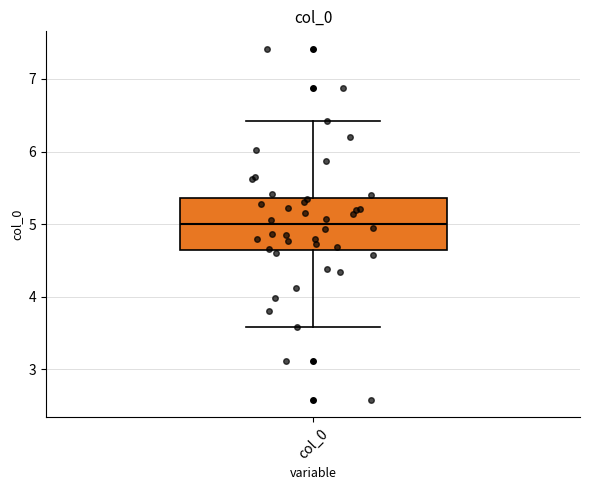

Where does the lower whisker of the box for col_0 end on the y-axis? The values are not printed on the chart, so give them approximately, as read against the axis.

3.6